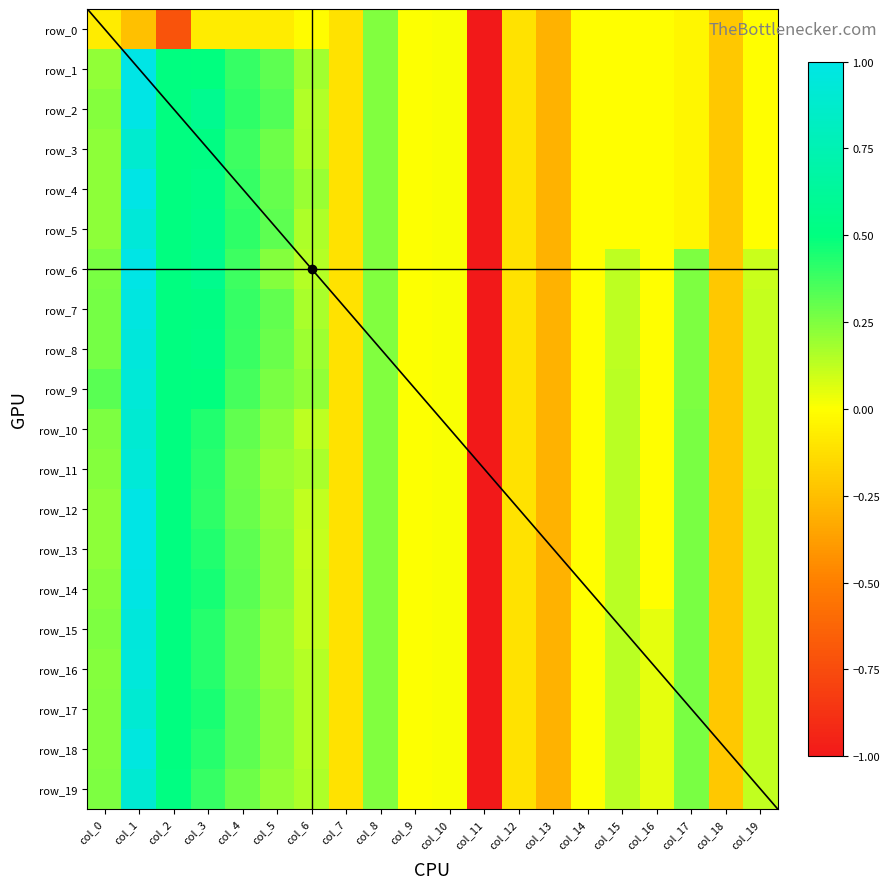

Is the value of row_15 at col_14 greater than the value of row_16 at col_3?

No